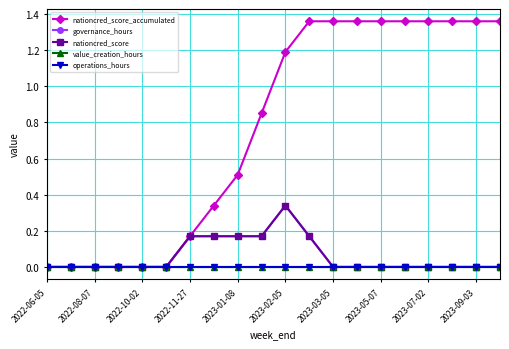

At how many categories does at least one series exceed 1?

10